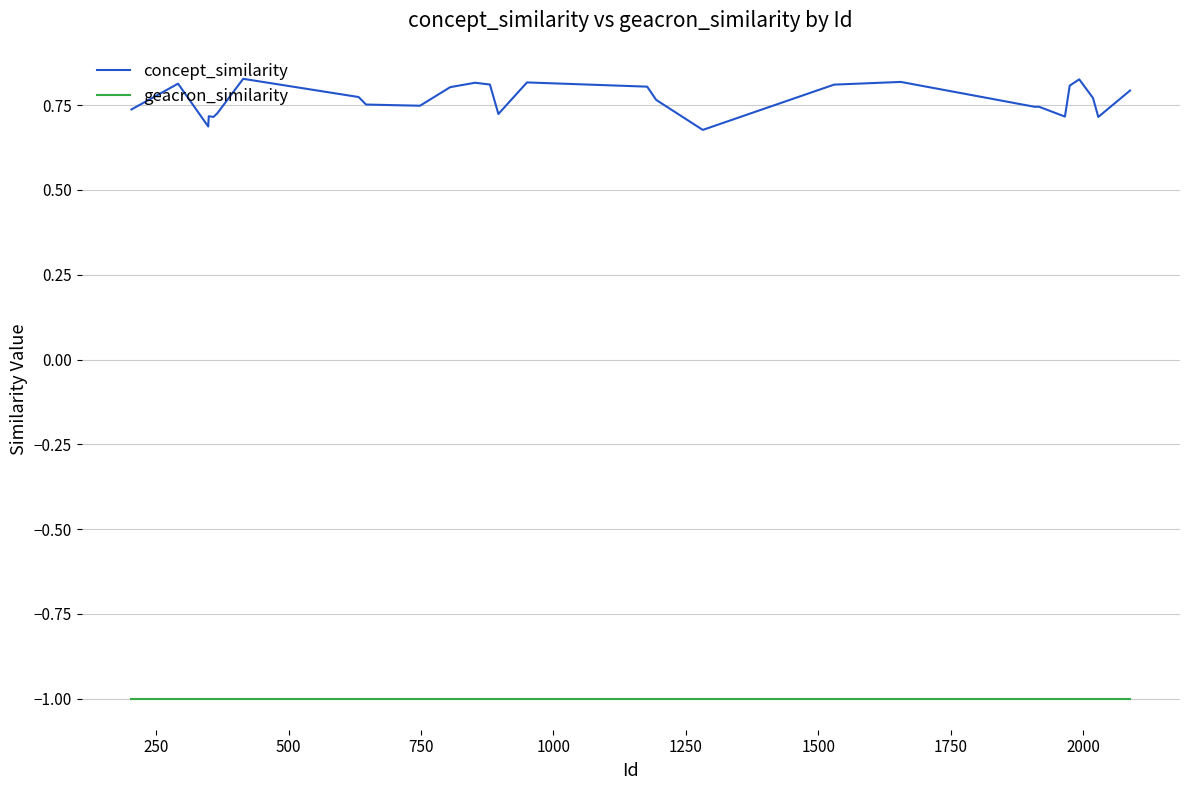

How many lines are shown in the chart?

2